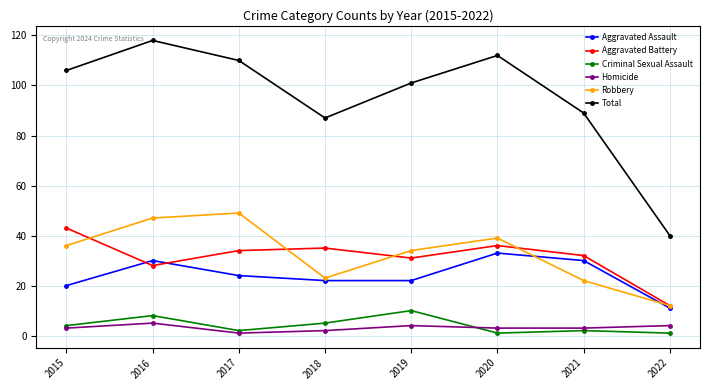

What is the difference between the highest and lowest values at 2019?

97